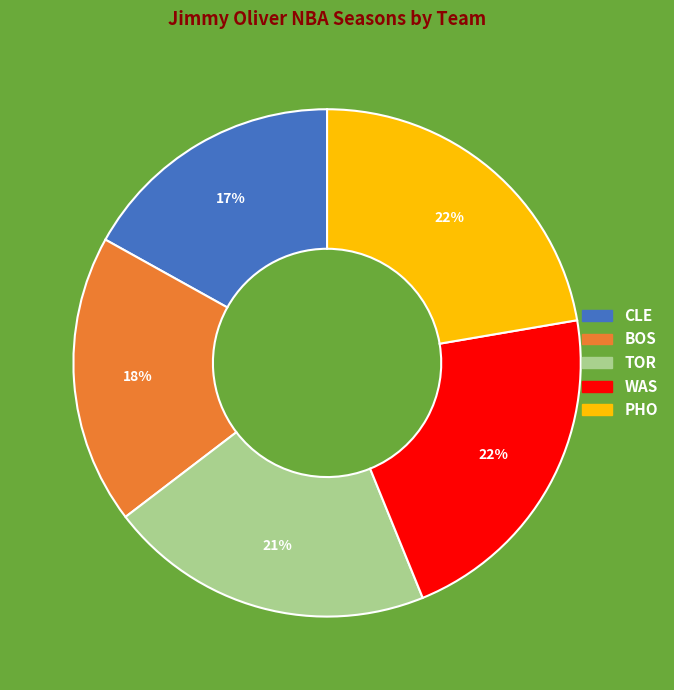

Is the sum of WAS and TOR greater than half?

No